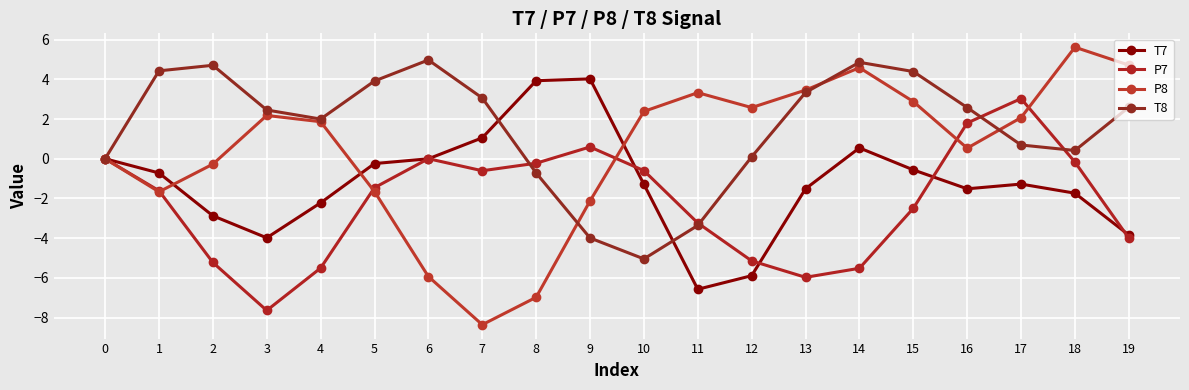

List the series in order of their peak value, lowest first.

P7, T7, T8, P8